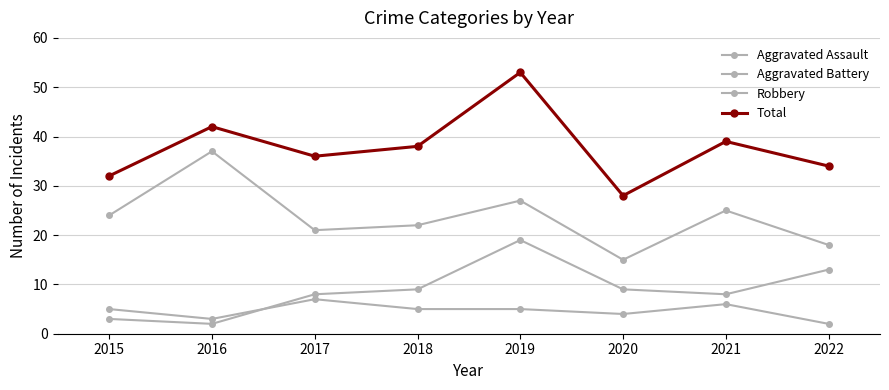

Count the number of data series in this chart.

4